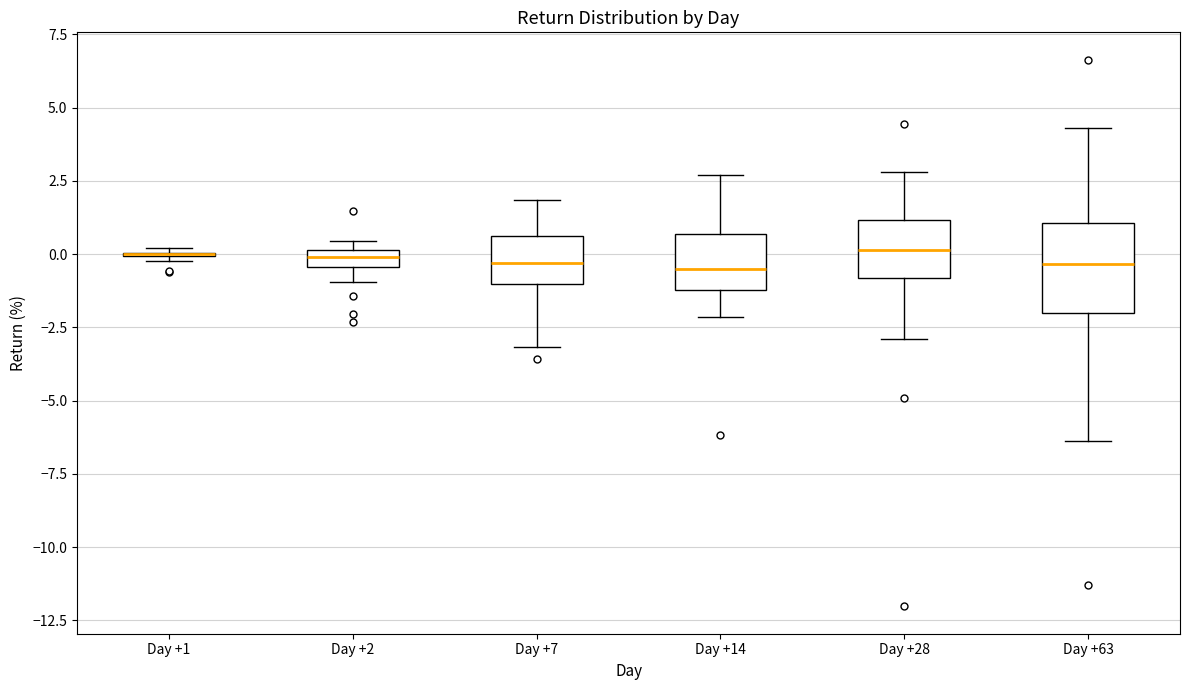

Where is the upper edge of the box for Day +2 on the y-axis? The values are not printed on the chart, so give them approximately, as read against the axis.

0.0